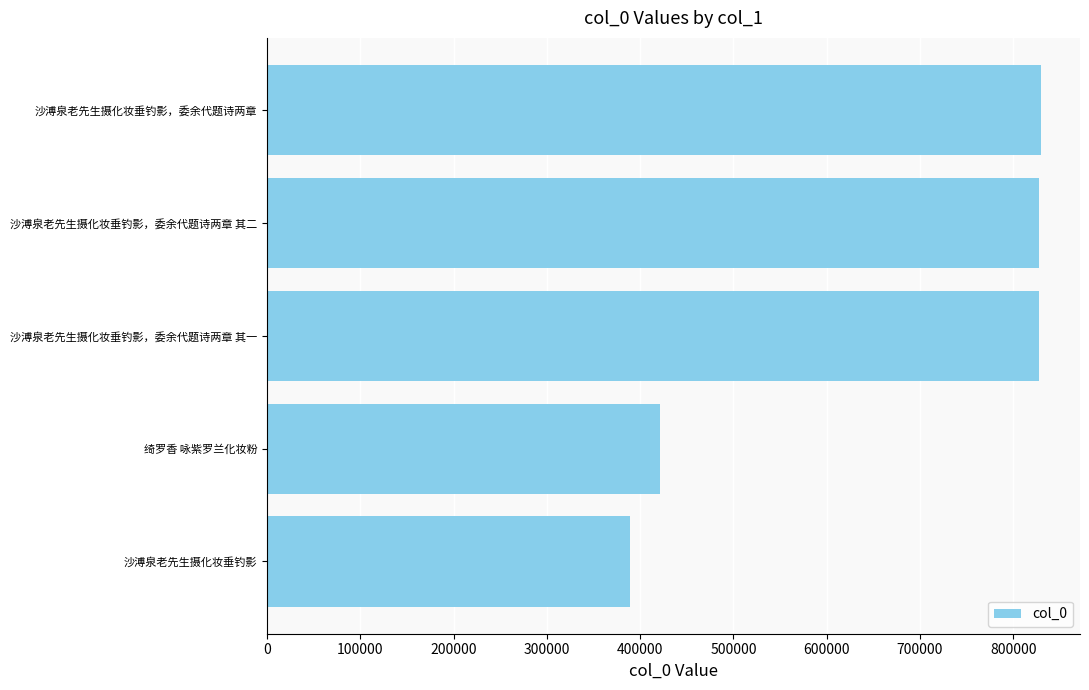

What is the difference between the maximum and minimum values?

440392